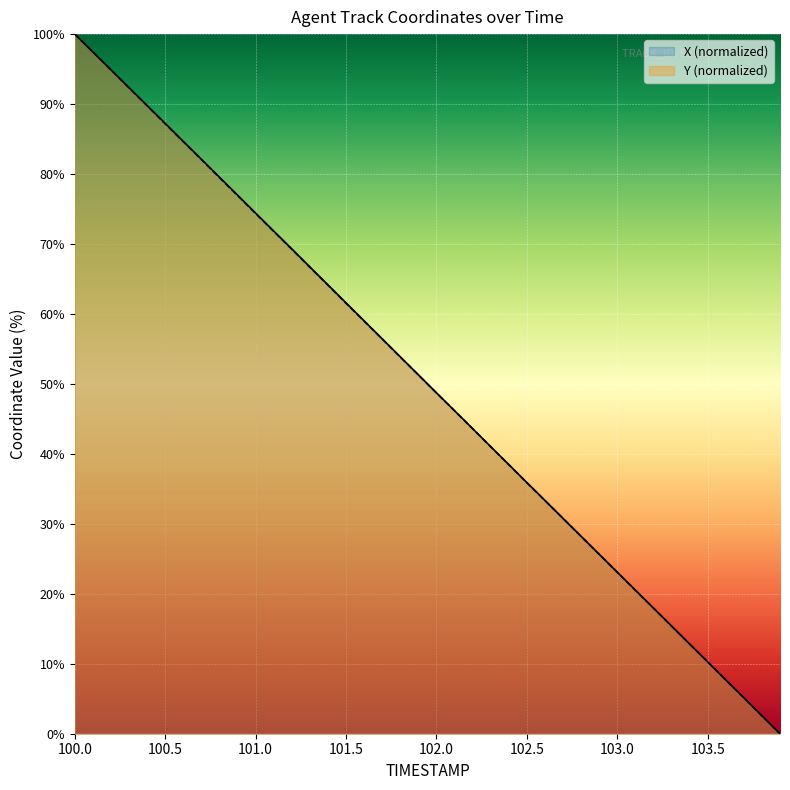

How many intersections are there between X and Y?

11